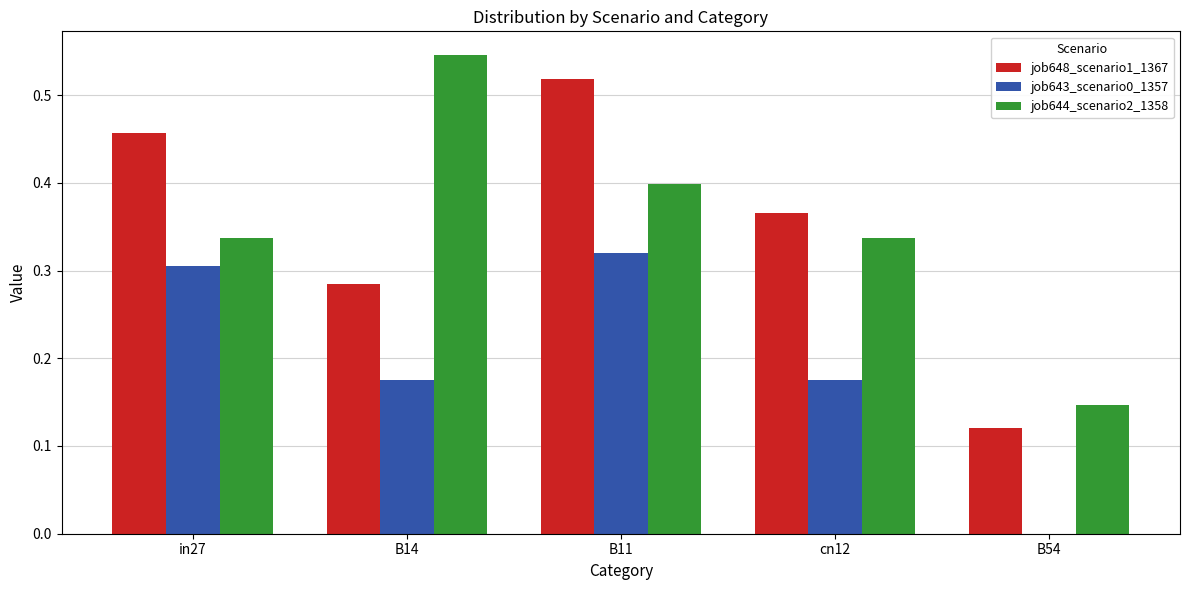

The value of job648_scenario1_1367 at B14 is 0.3. True or false?

True